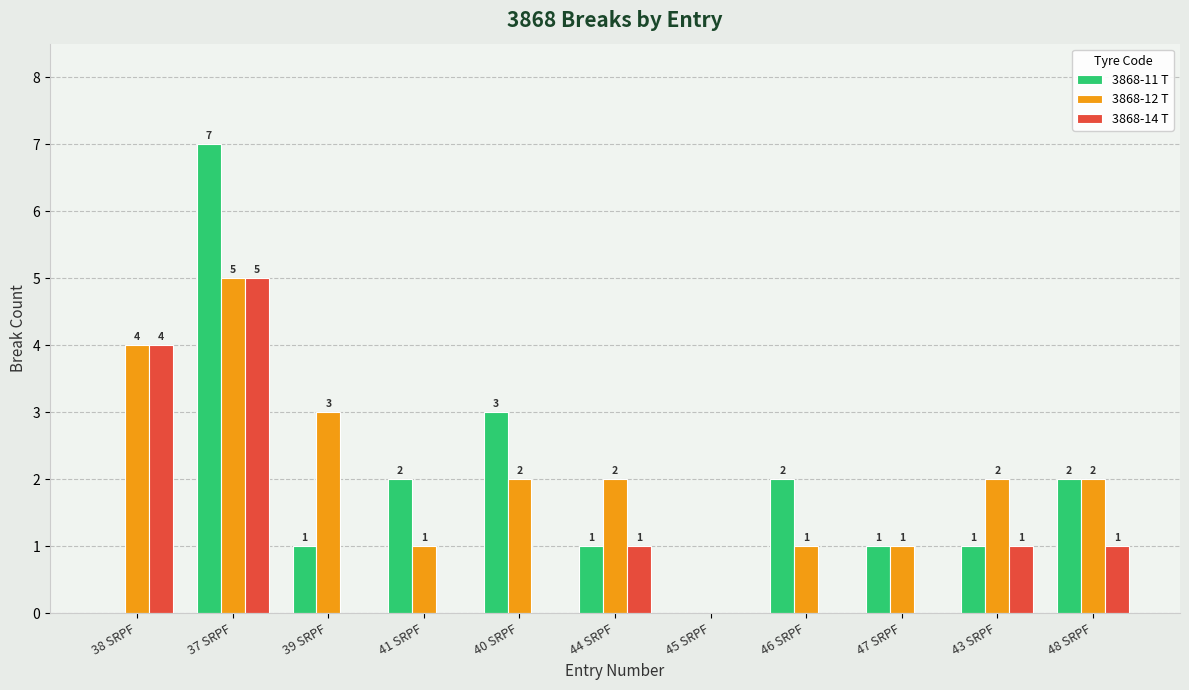

What is the sum of all 3868-14 T values?

12